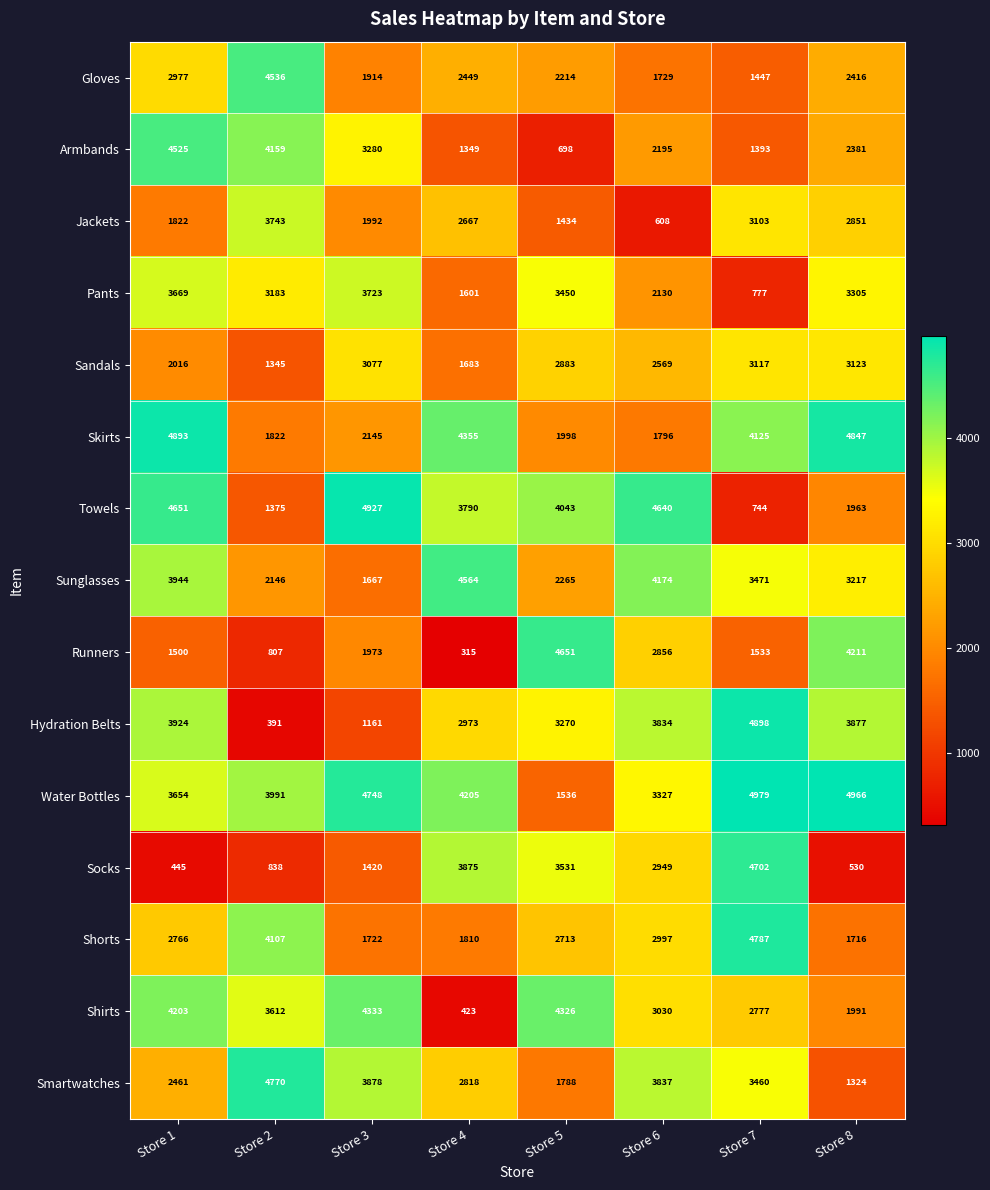

What is the average value of the Jackets series?

2278